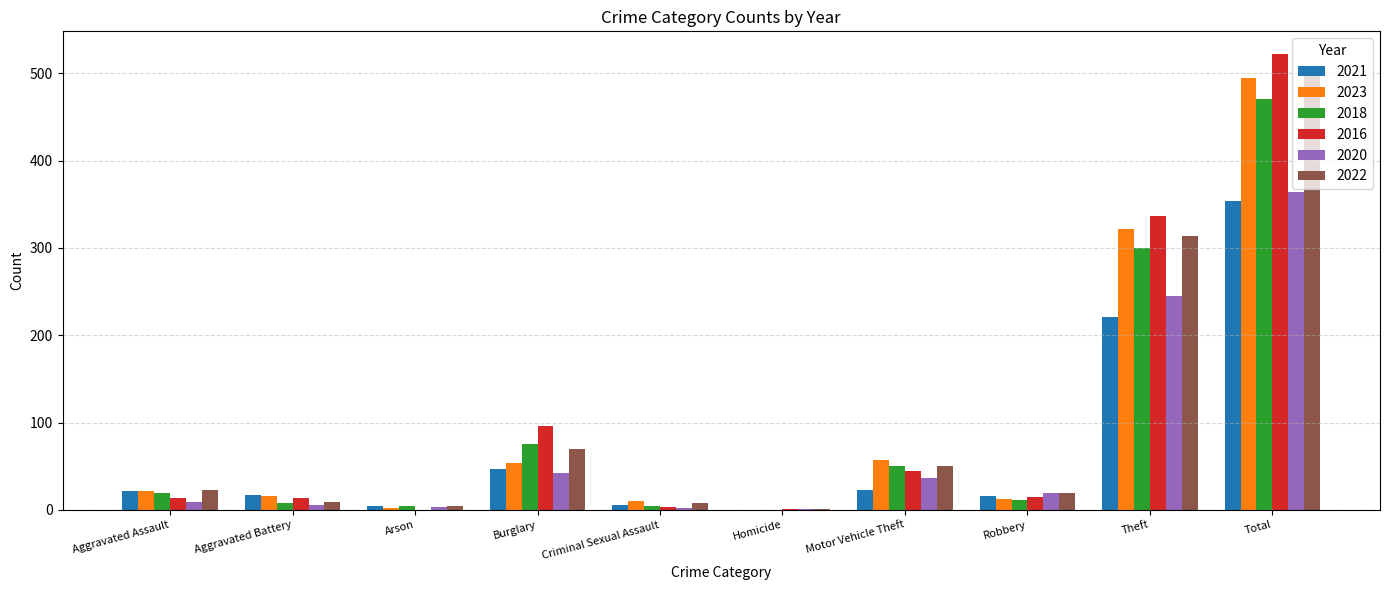

The 2020 series shows 245 at Theft. True or false?

True